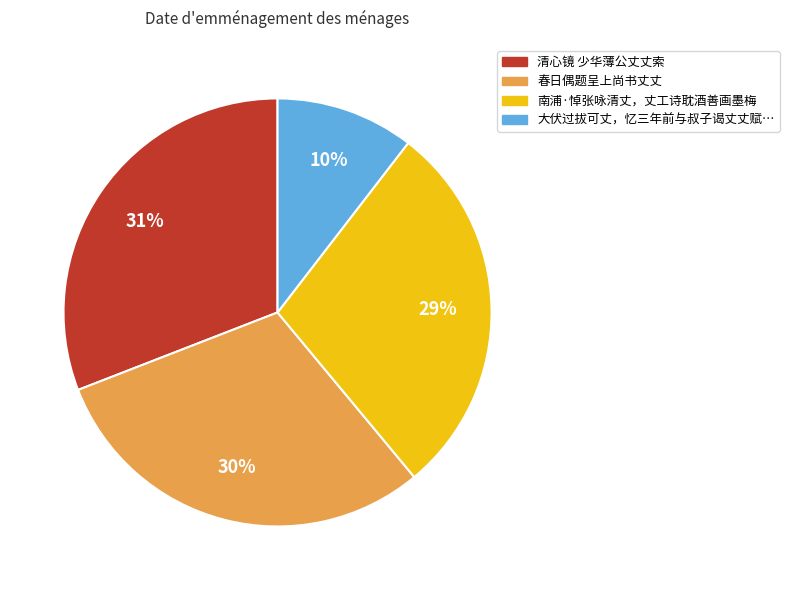

Does any single category account for the majority?

No